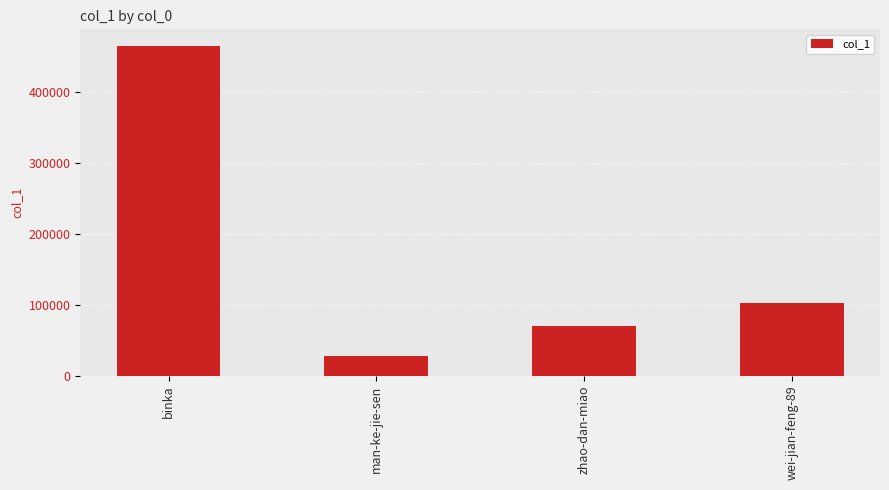

What is the difference between the maximum and second lowest values?

395083